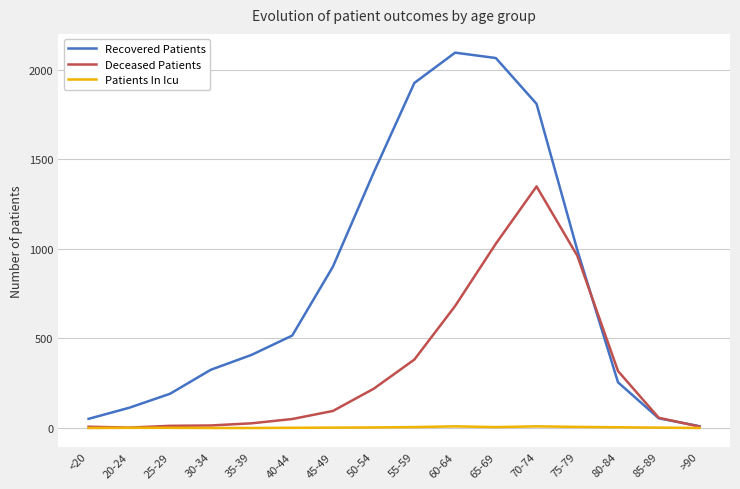

What is the sum of all Patients In Icu values?

48